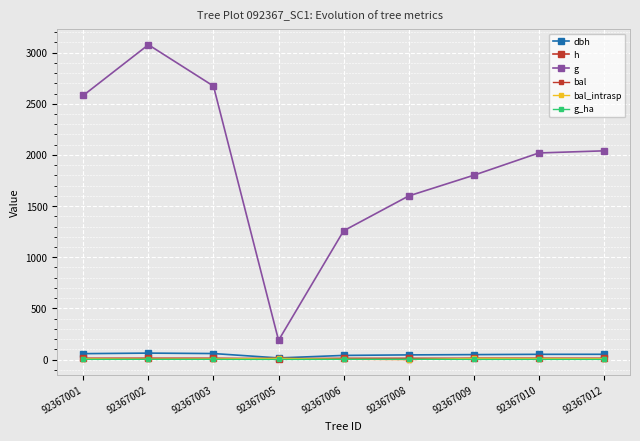

What is the value of the h point at the 7th from the left?

11.8